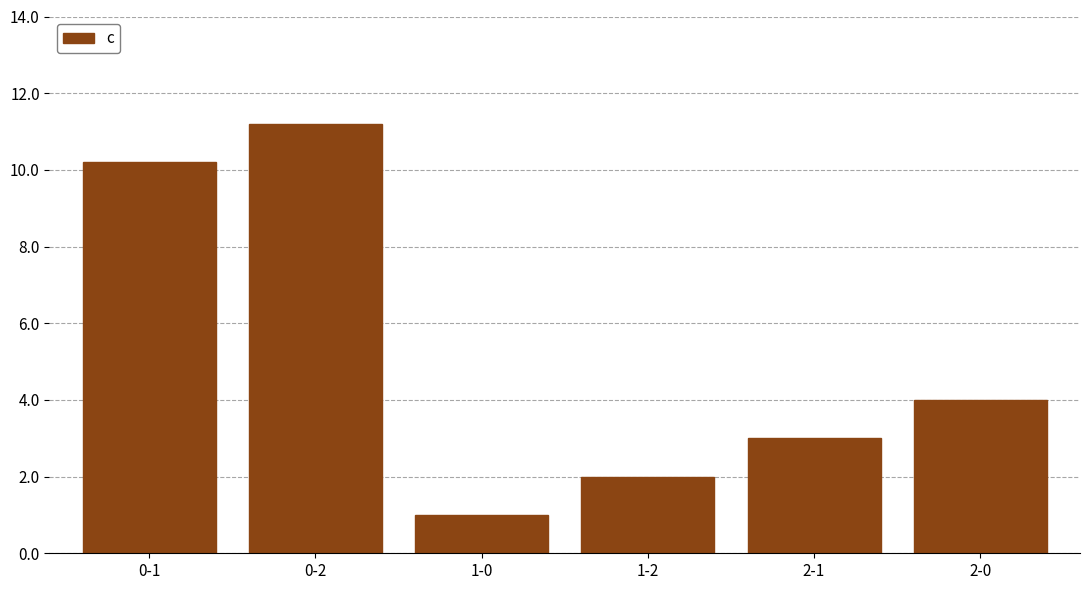

Which label corresponds to the smallest value in the chart?

1-0